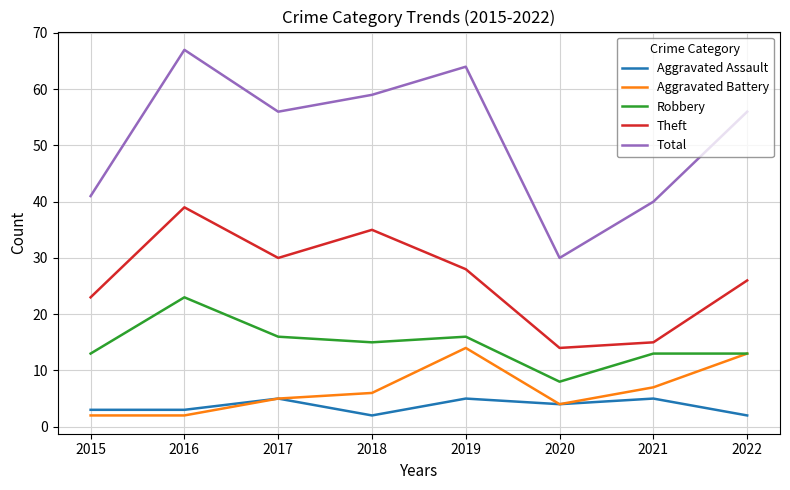

List the series in order of their peak value, highest first.

Total, Theft, Robbery, Aggravated Battery, Aggravated Assault